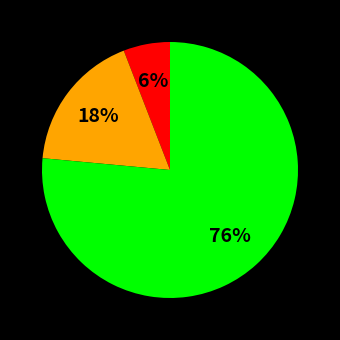

Is there a majority slice in this chart?

Yes